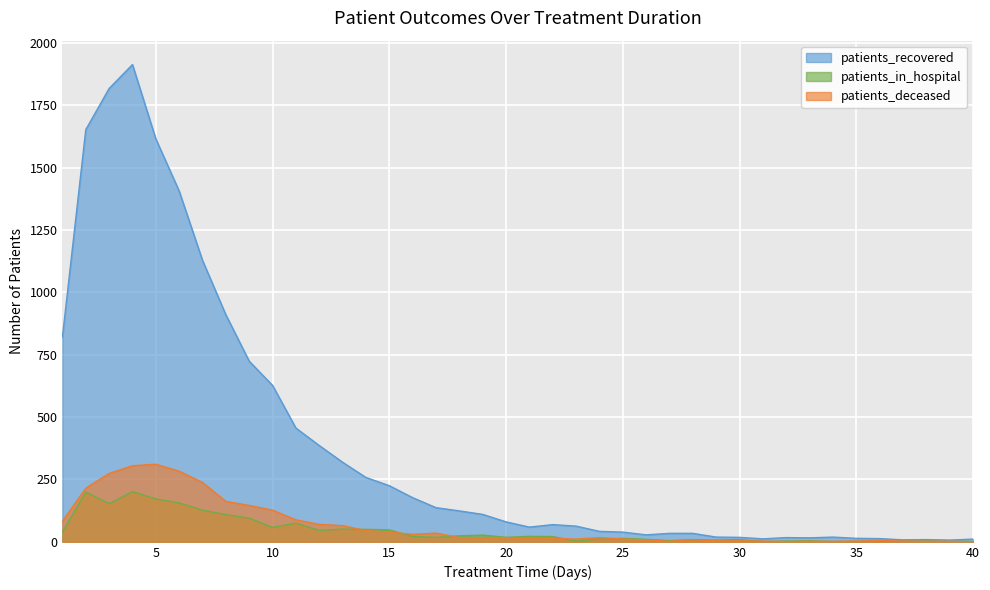

Which has a higher value, 23 or 12?

12